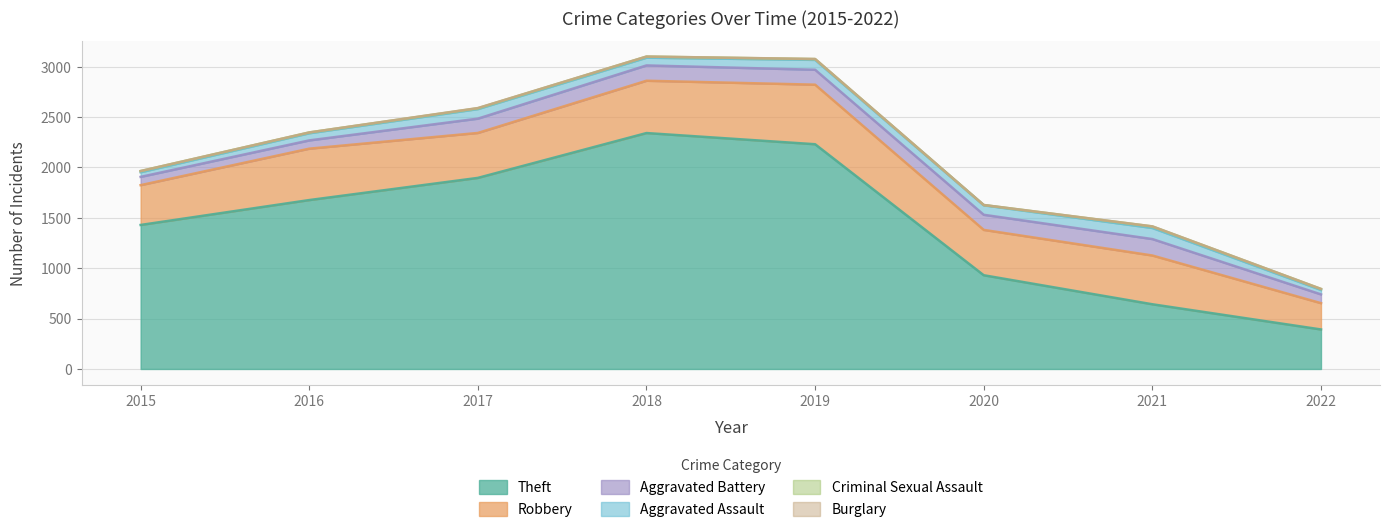

What is the difference between the second highest and minimum values in the Aggravated Battery series?

70